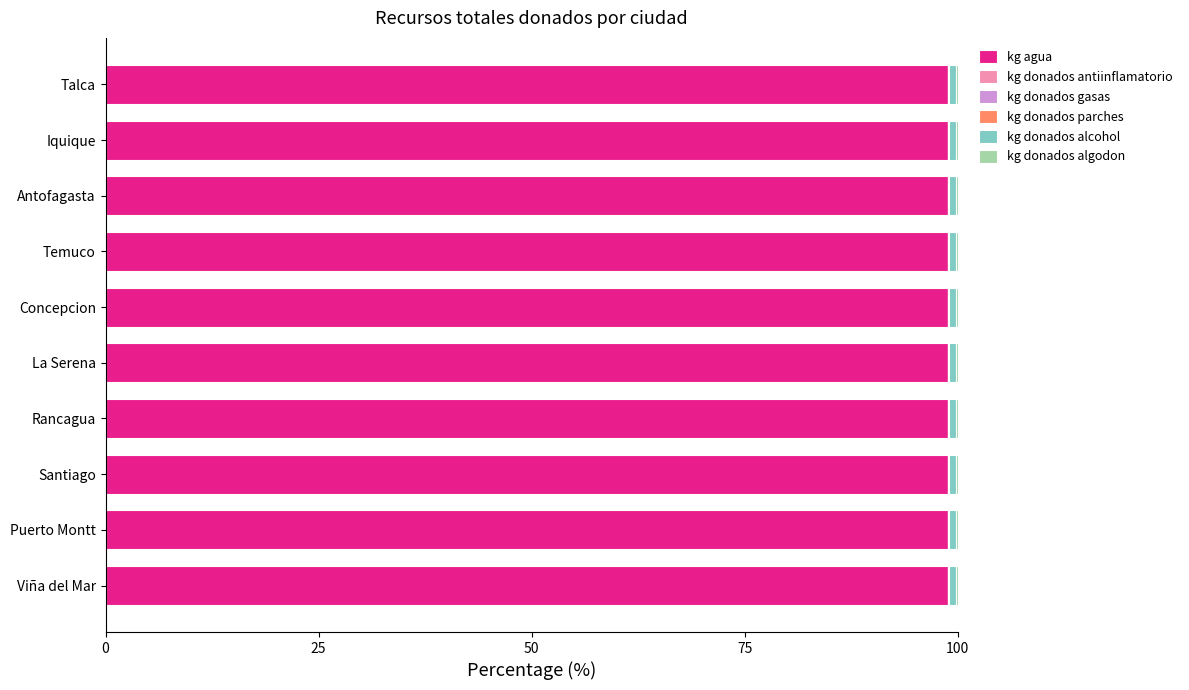

How many data points does each series have?

10